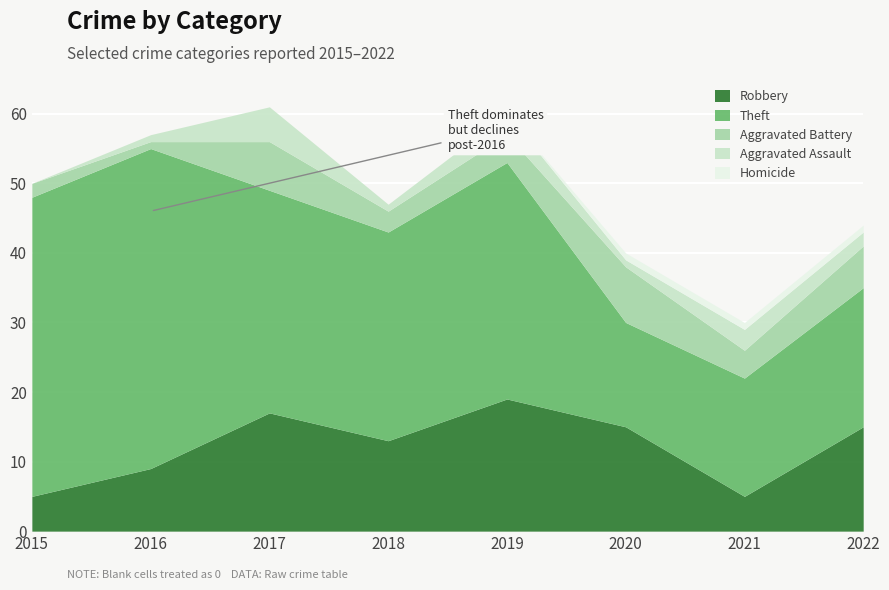

True or false: Homicide and Aggravated Battery cross at least once.

False